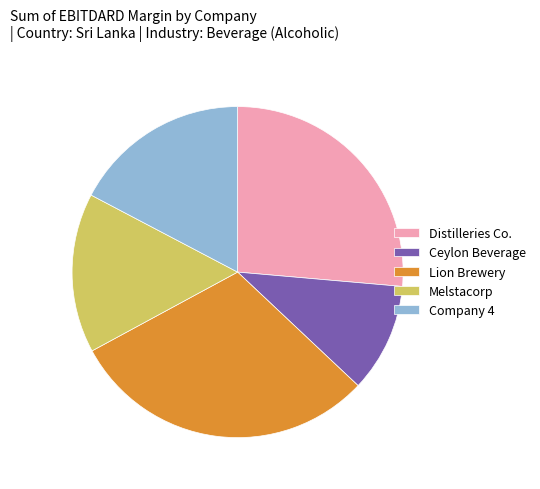

Rank the categories by value from lowest to highest.

Ceylon Beverage, Melstacorp, Company 4, Distilleries Co., Lion Brewery